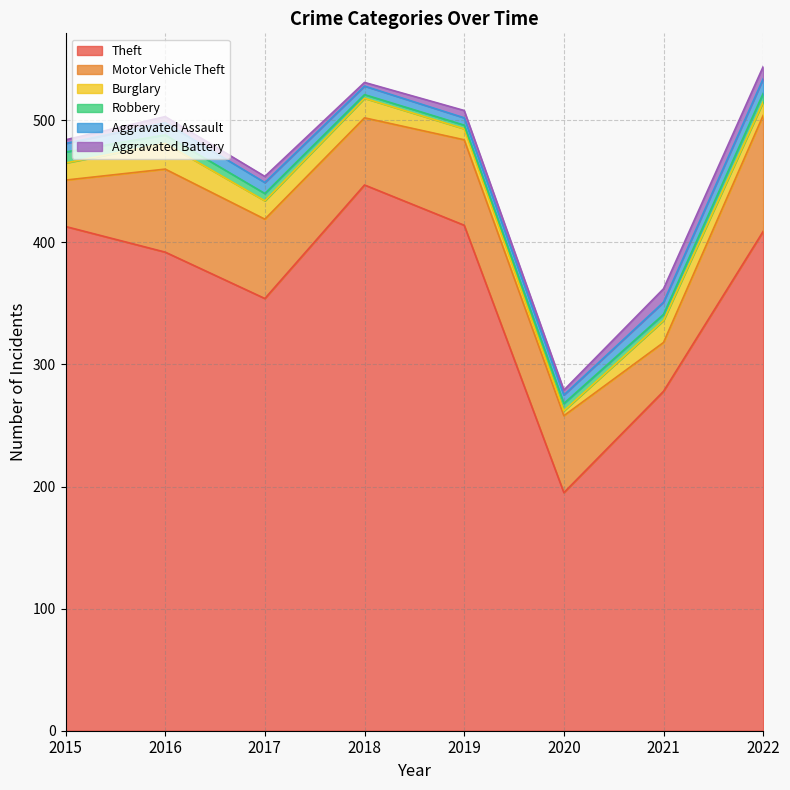

Is it true that Burglary equals 7 at 2015?

False